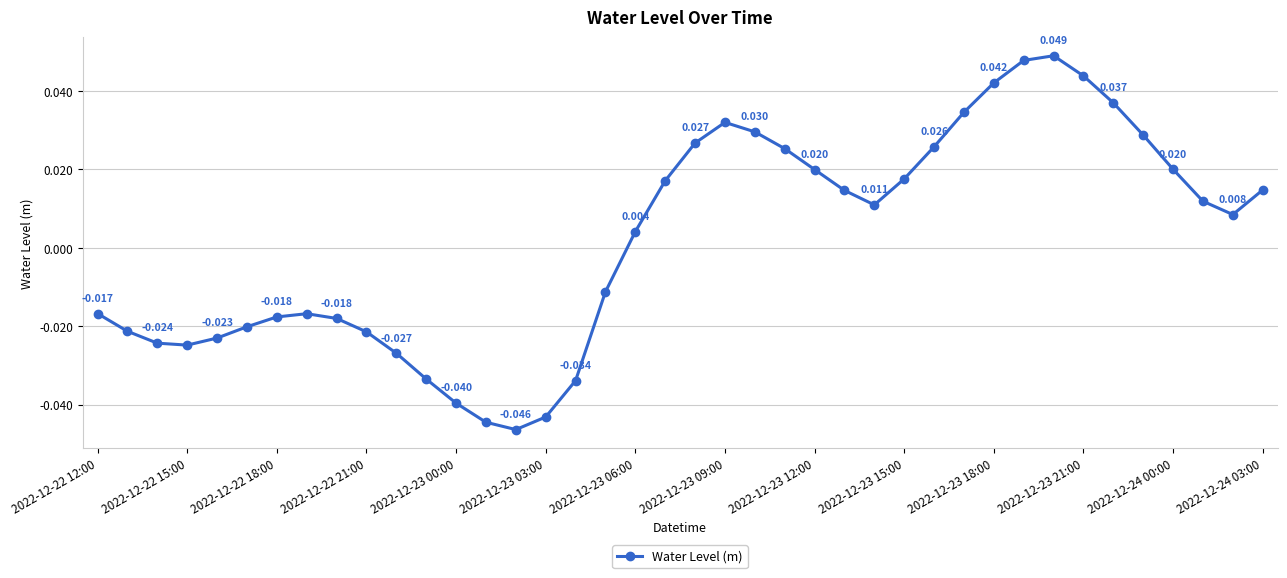

Does the chart have visible grid lines?

Yes